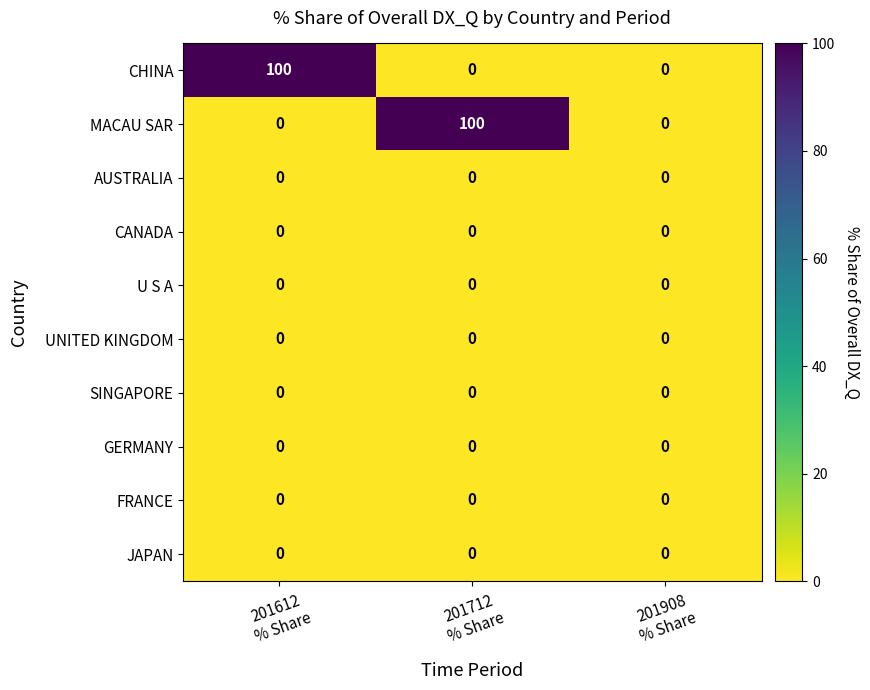

What is the total value across all series at 201612
% Share?

100